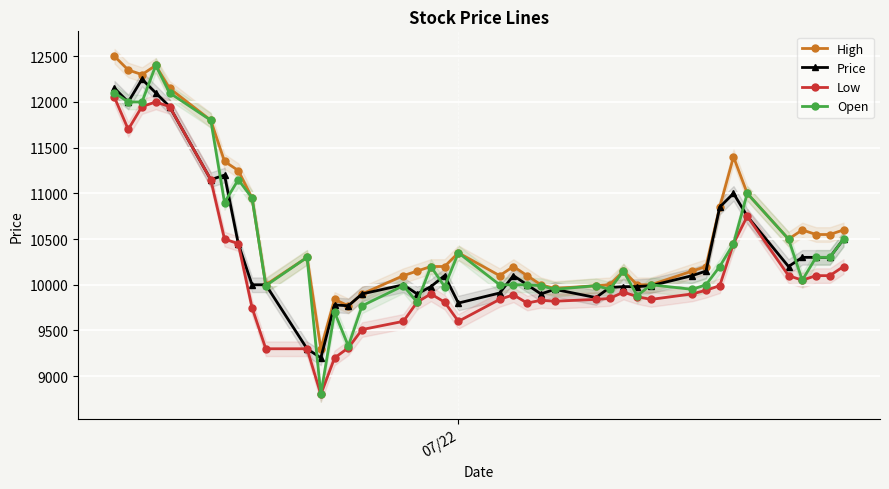

What is the value of the Price point at the 2nd from the left?

12000